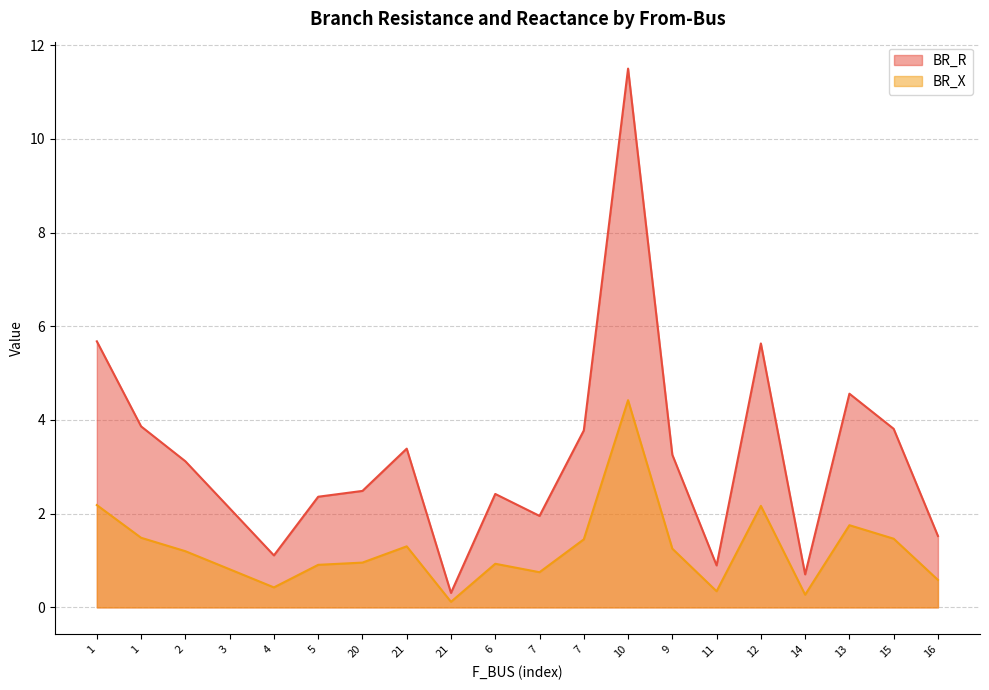

What is the label of the 14th point from the right?

20